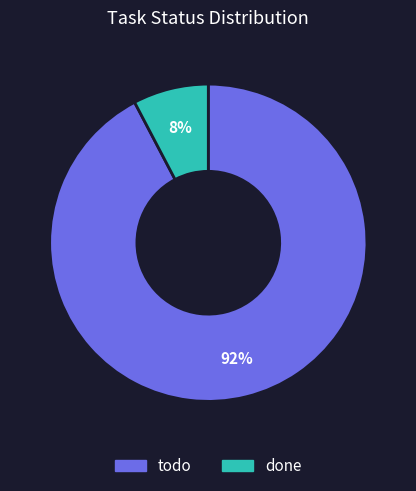

Count the number of slices in the pie.

2